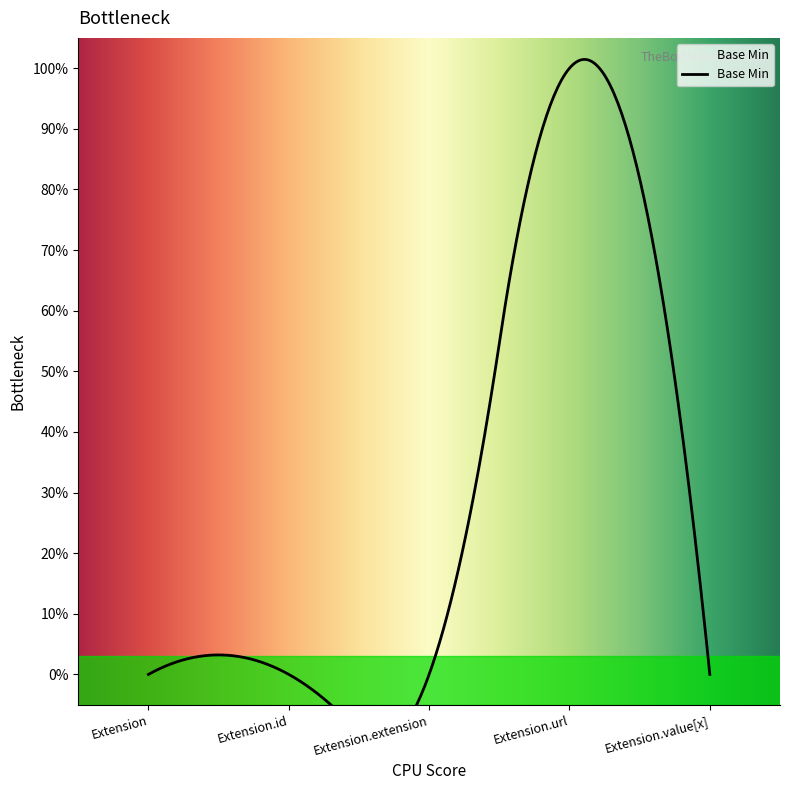

Reading right to left, transcribe all the data shown in this chart.

0	1	0	0	0